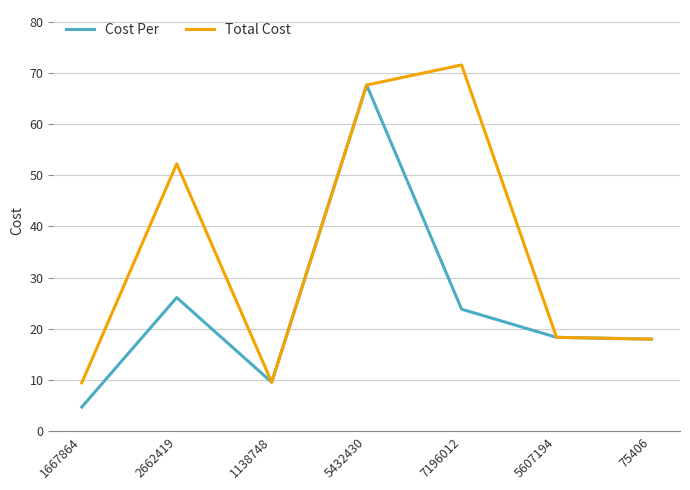

Is the value of Total Cost at 7196012 greater than the value of Cost Per at 1138748?

Yes